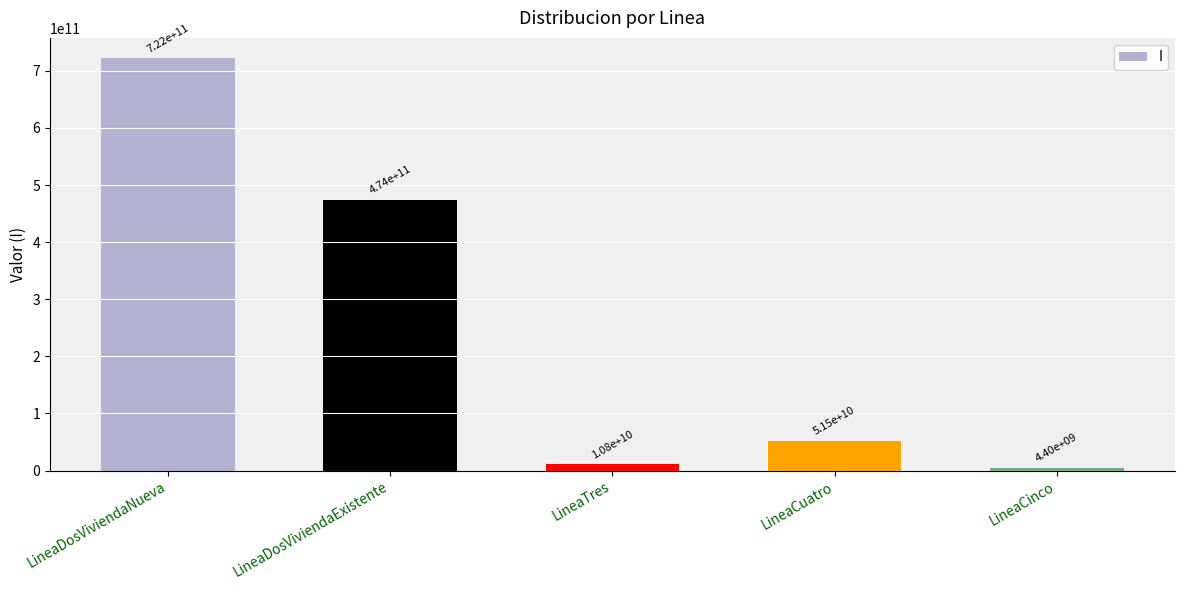

What is the difference between the values at LineaTres and LineaDosViviendaExistente?

463206782948.7